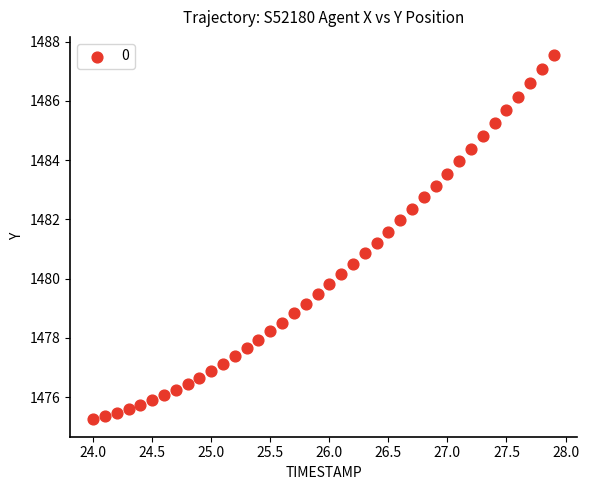

What is the range of X values (max minus min)?

3.9